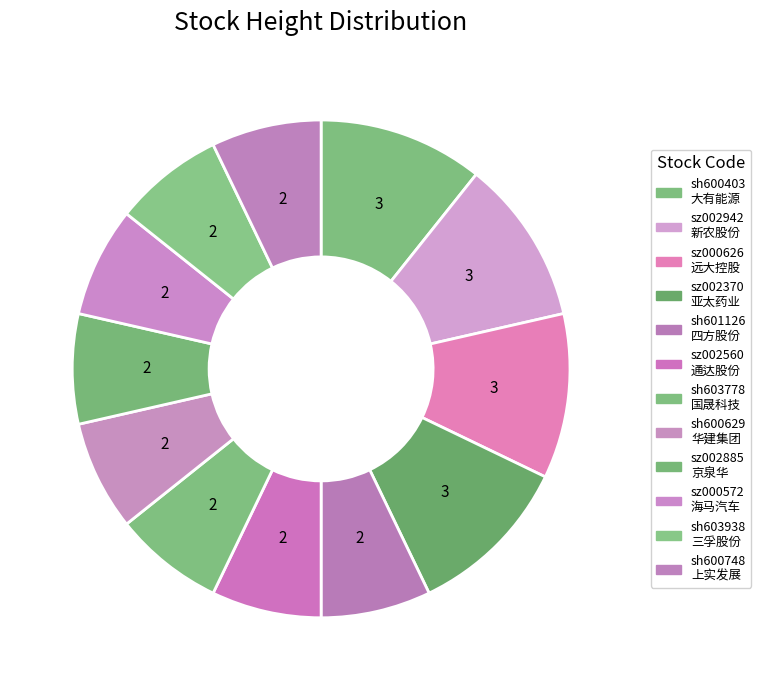

What percentage is the sz002370 slice, to the nearest percent?

11%